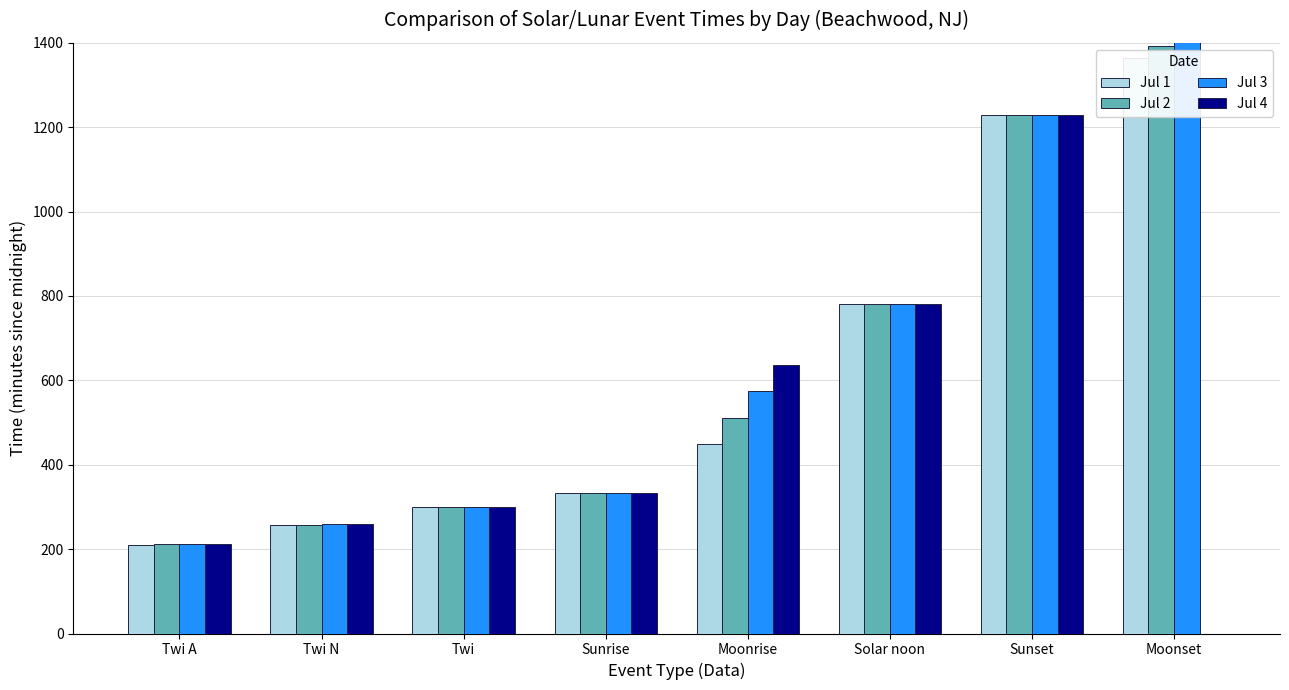

What is the difference between the Jul 1 values at Twi and Solar noon?

482